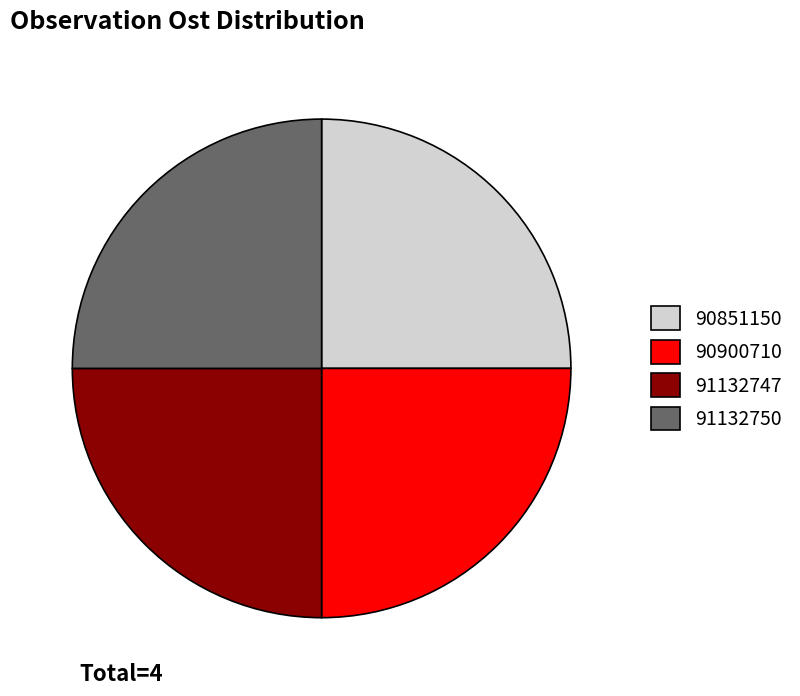

True or false: 91132747 accounts for 32% of the total.

False